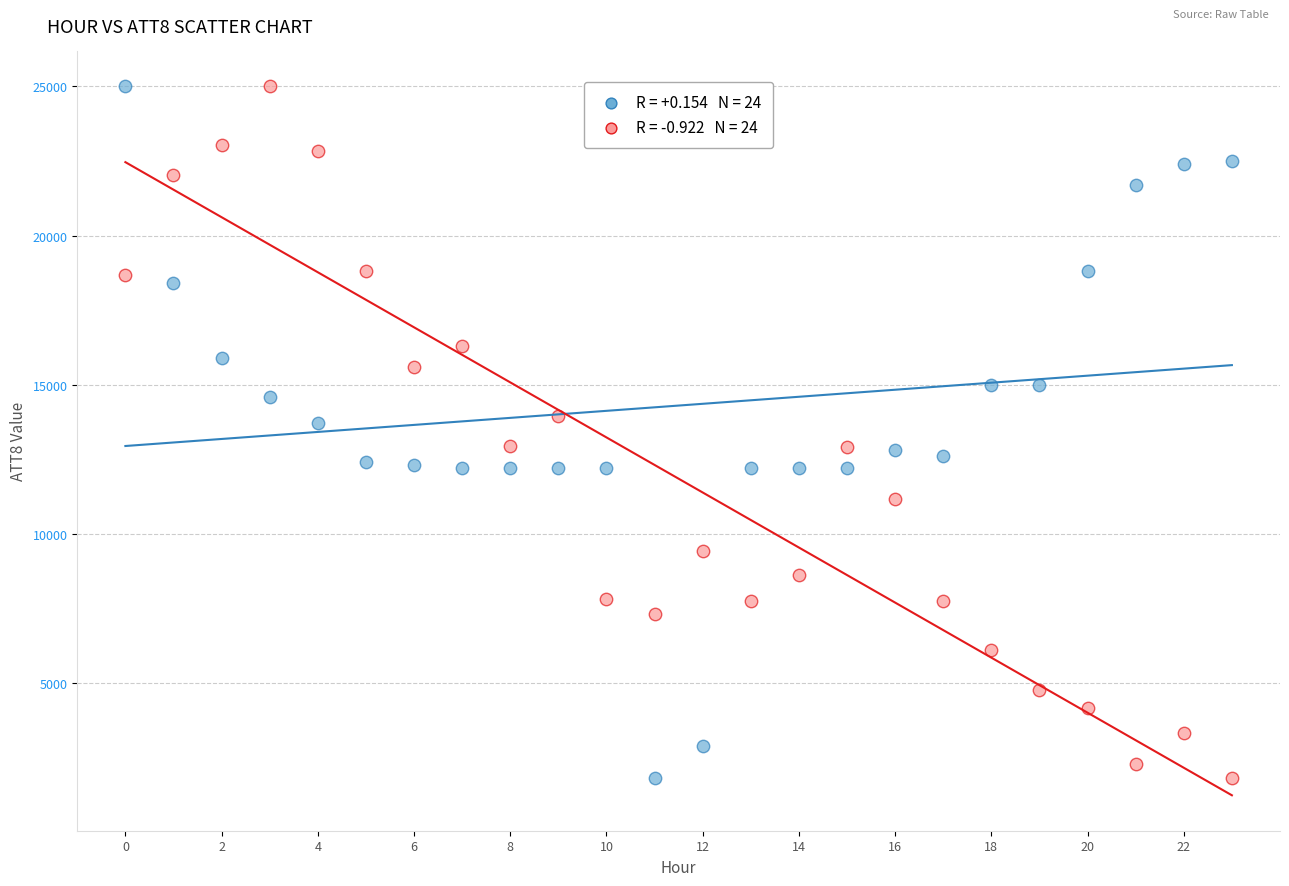

Across all data points, what is the range of Y values (max minus min)?

23200.0